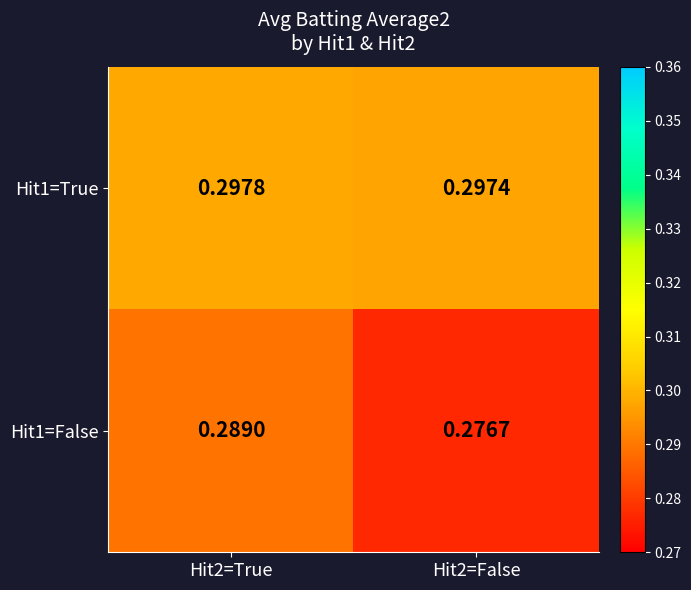

Is the value of Hit1=True at Hit2=False greater than the value of Hit1=False at Hit2=True?

Yes